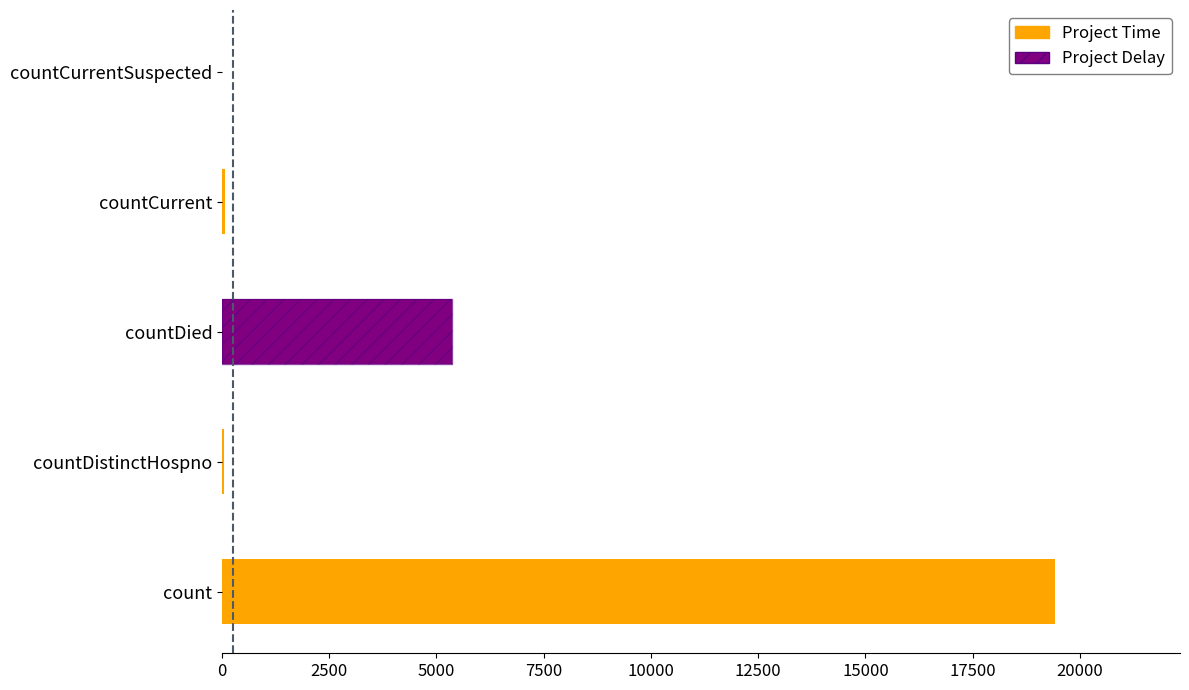

Does the chart contain any negative values?

No